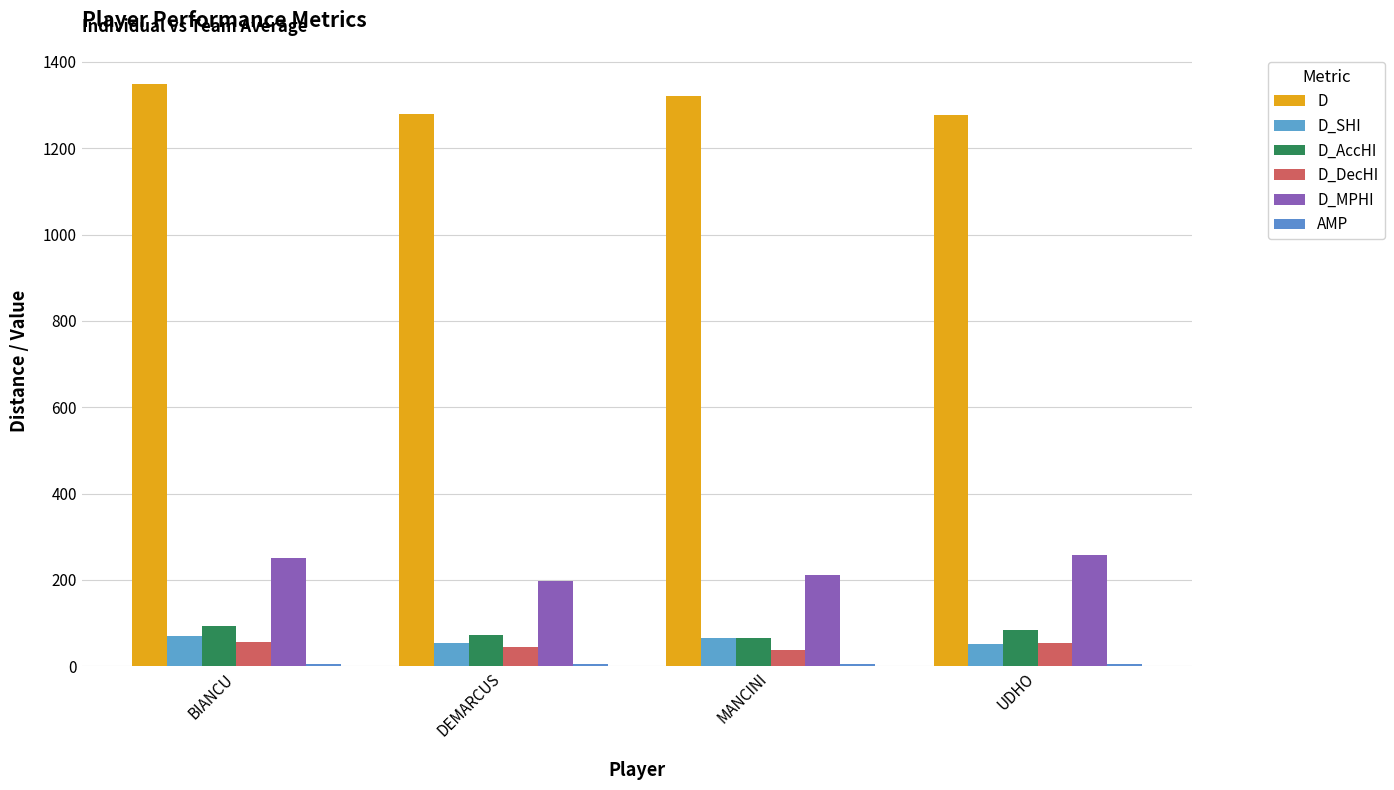

How many bars are there in each group?

6